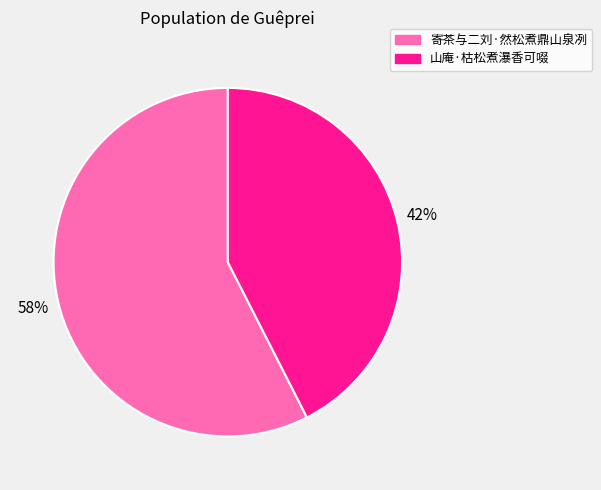

To the nearest percent, what portion does 寄茶与二刘·然松煮鼎山泉冽 represent?

58%